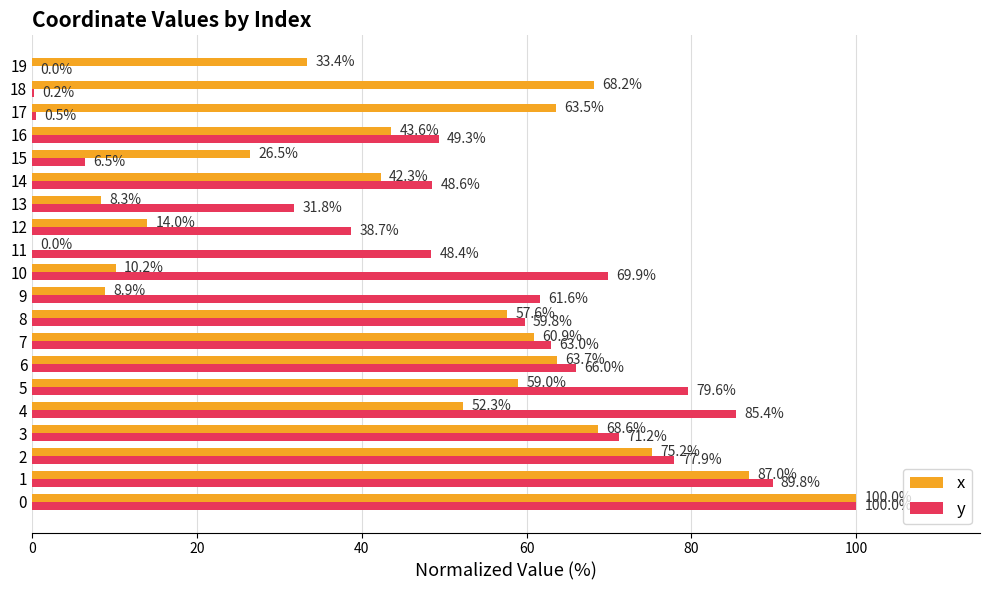

Is it true that y equals 100.0 at 0?

True